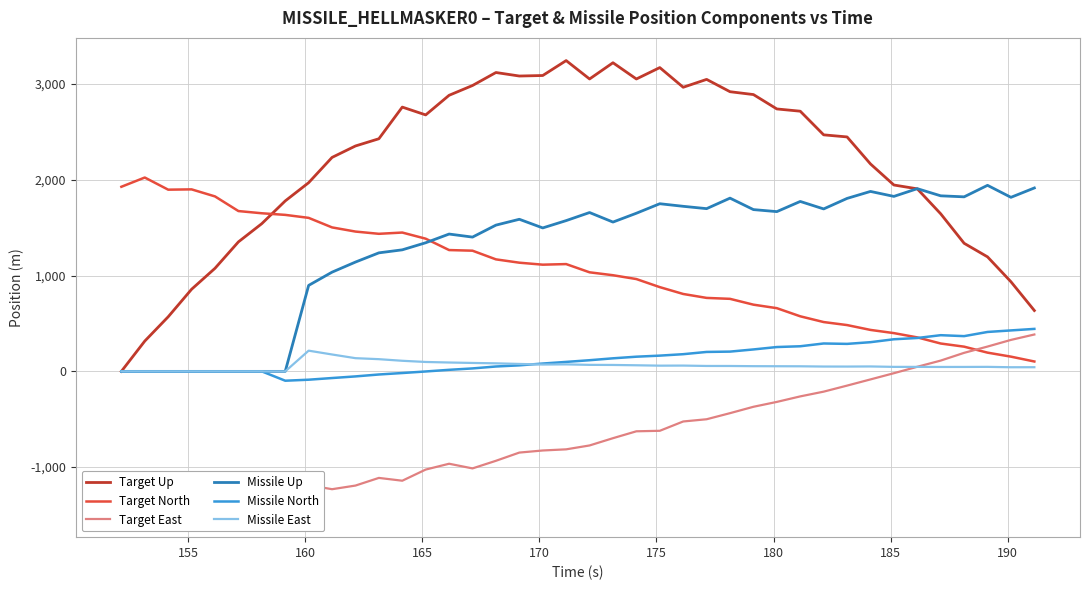

Which series ends up on top after the final intersection of Target North and Target Up?

Target Up